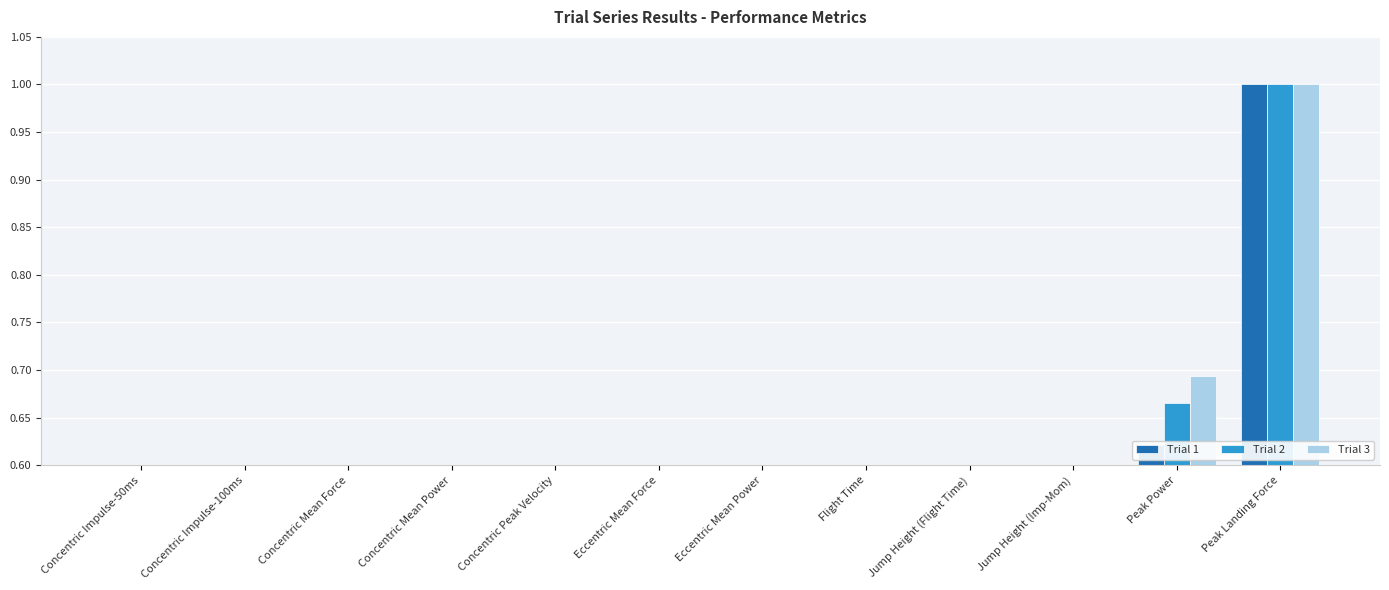

Does the chart contain any negative values?

No